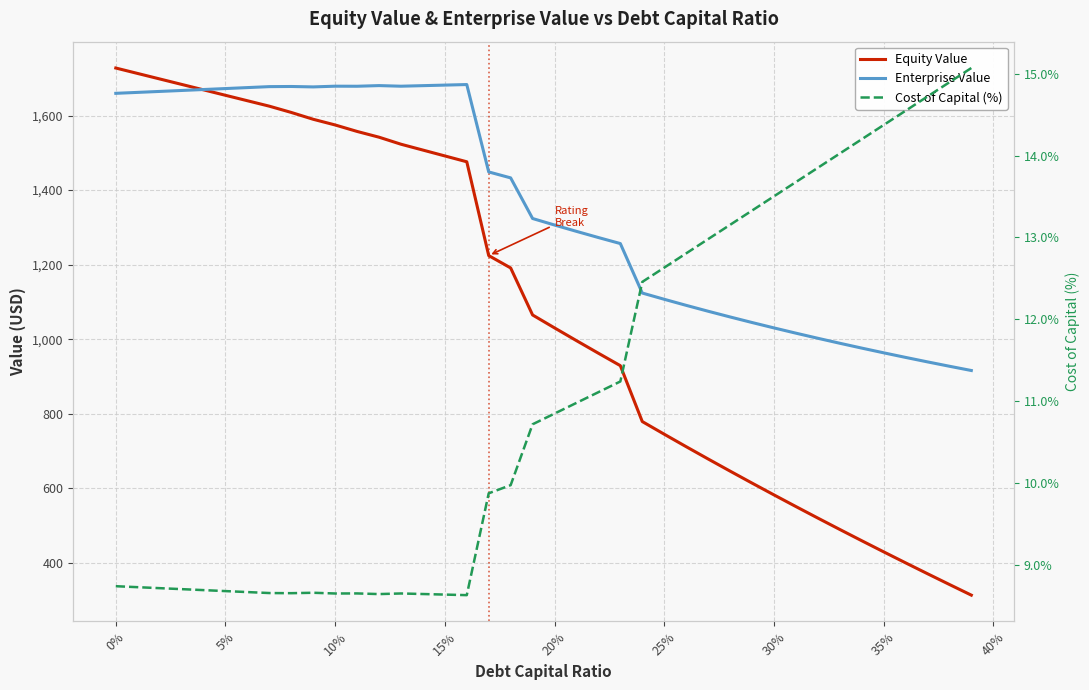

What are all the series names shown in the legend?

Equity Value, Enterprise Value, Cost of Capital (%)